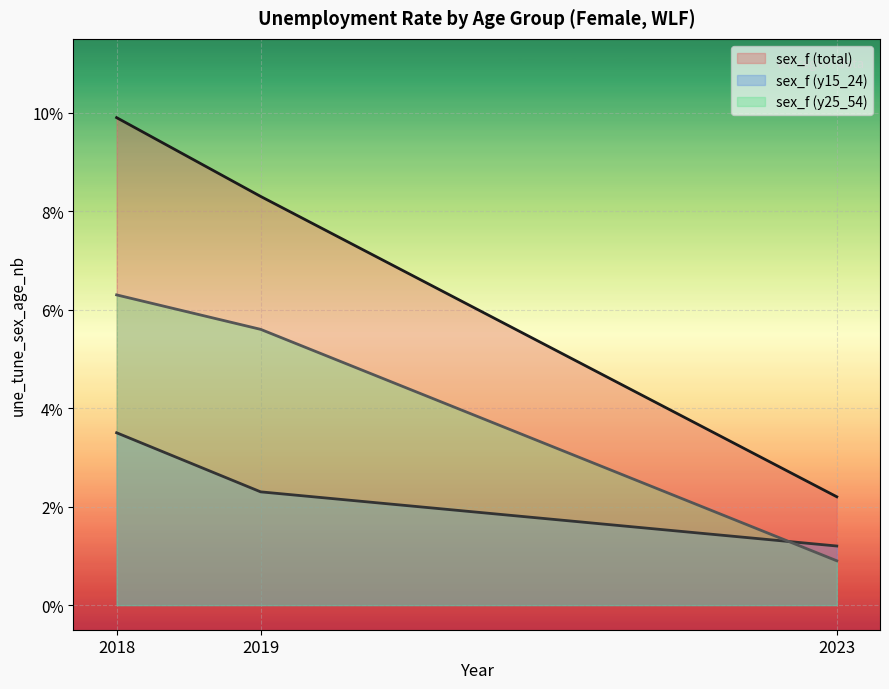

Which has a higher value, 2019 or 2023?

2019